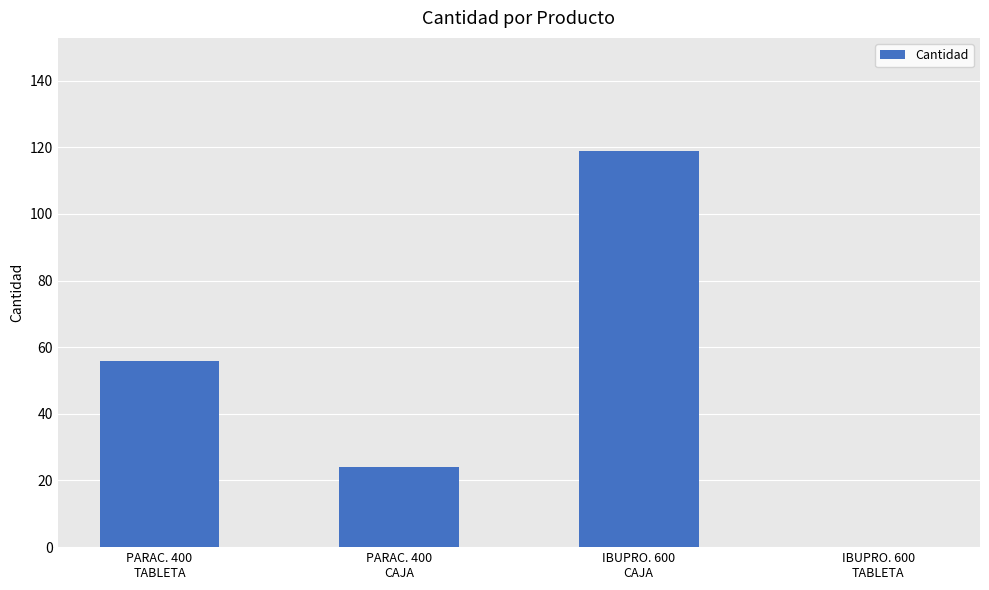

Is it true that the value at IBUPRO. 600
CAJA is 119?

True